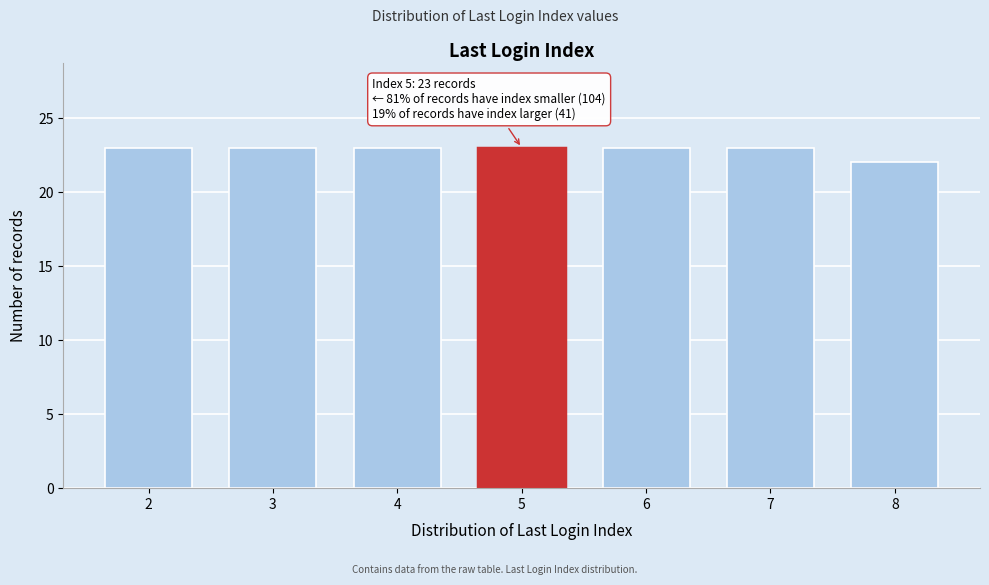

Reading right to left, what are all the values shown in this chart?

8=22	7=23	6=23	5=23	4=23	3=23	2=23